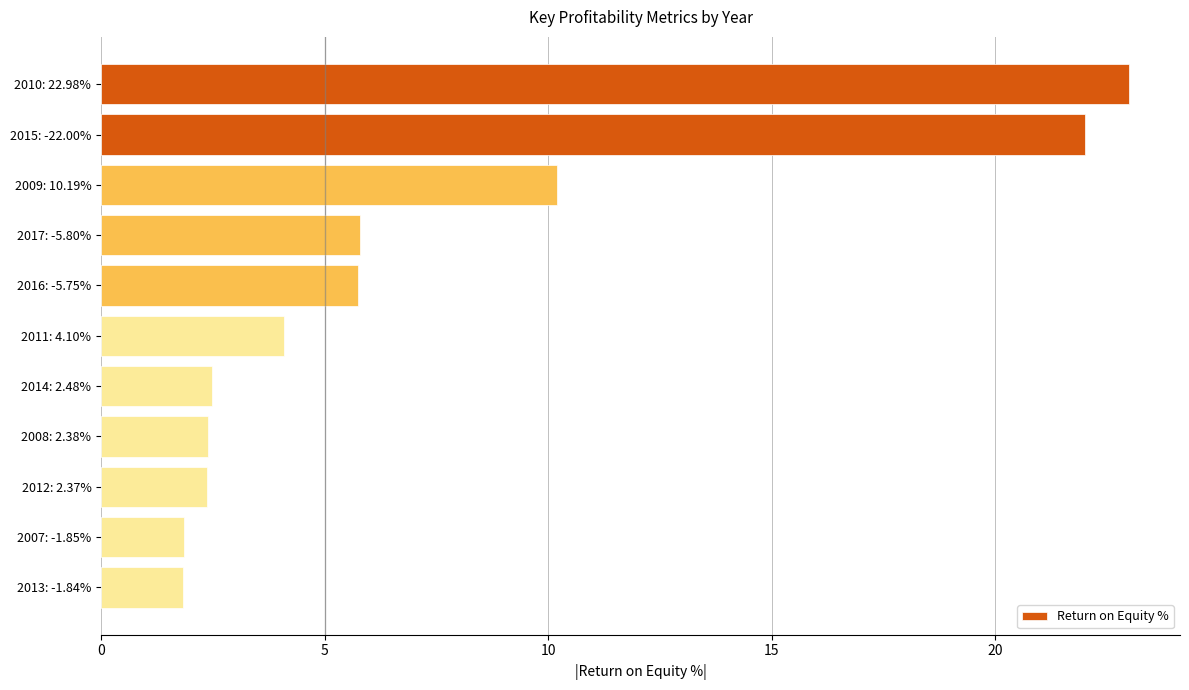

What is the average value?

7.4